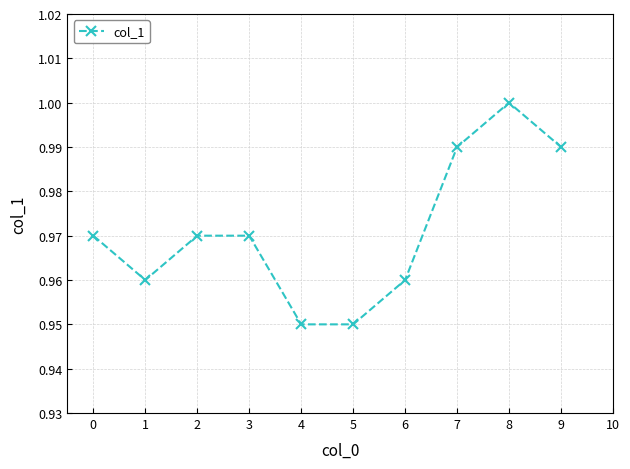

Which has a higher value, 5 or 3?

3